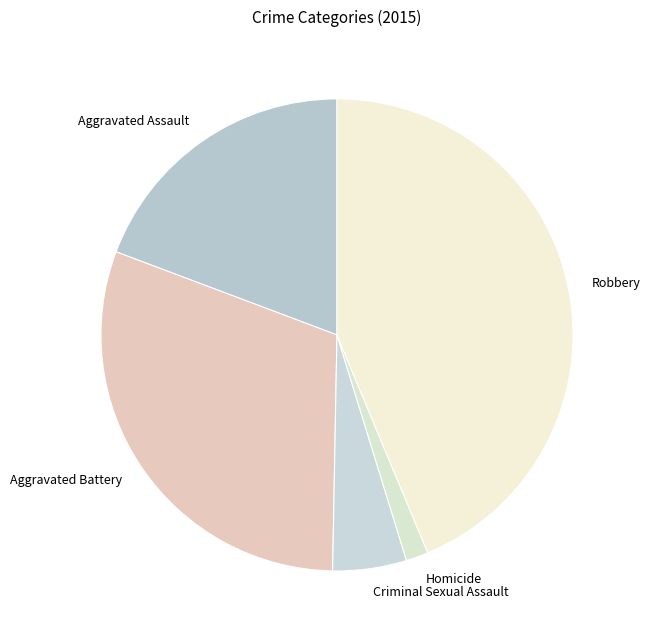

Is Aggravated Battery the majority of the pie?

No